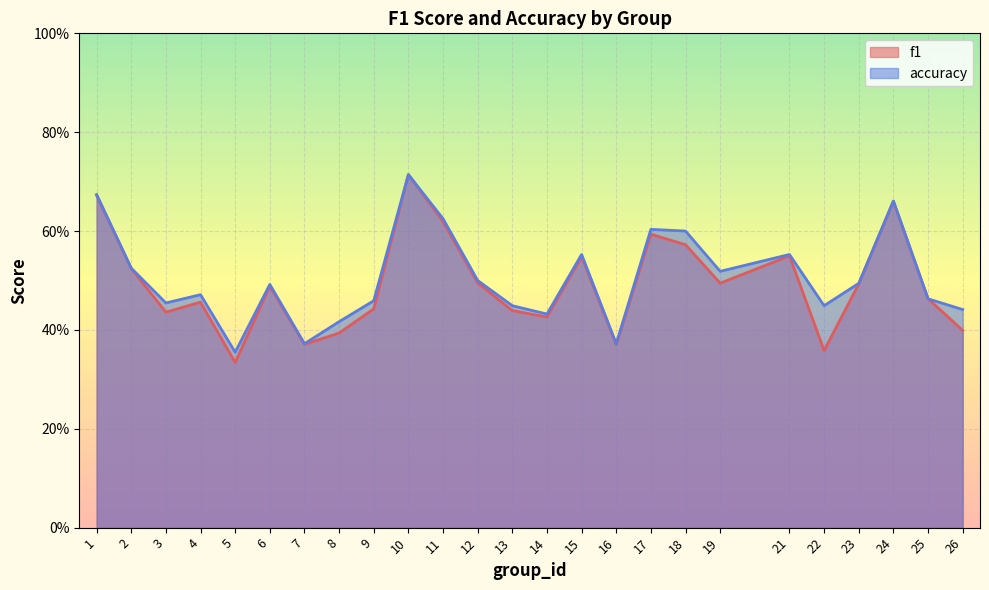

What is the difference between the maximum and second lowest values in the accuracy series?

0.3